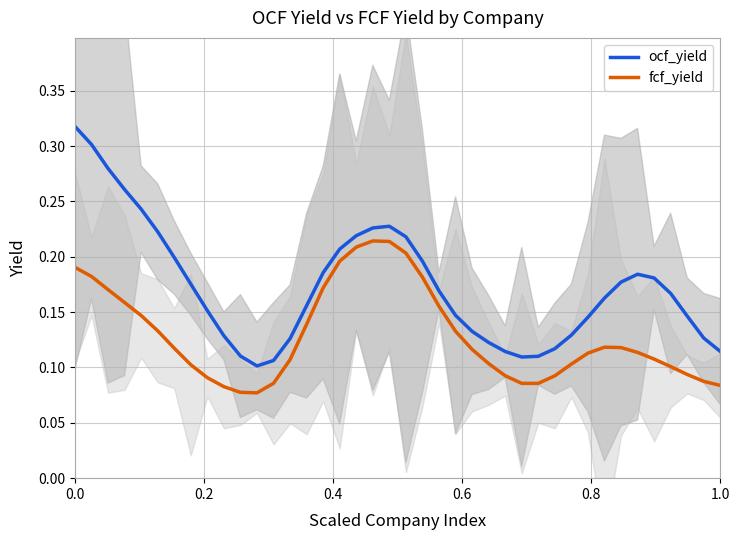

The value of ocf_yield at 0.0 is 0.1. True or false?

False